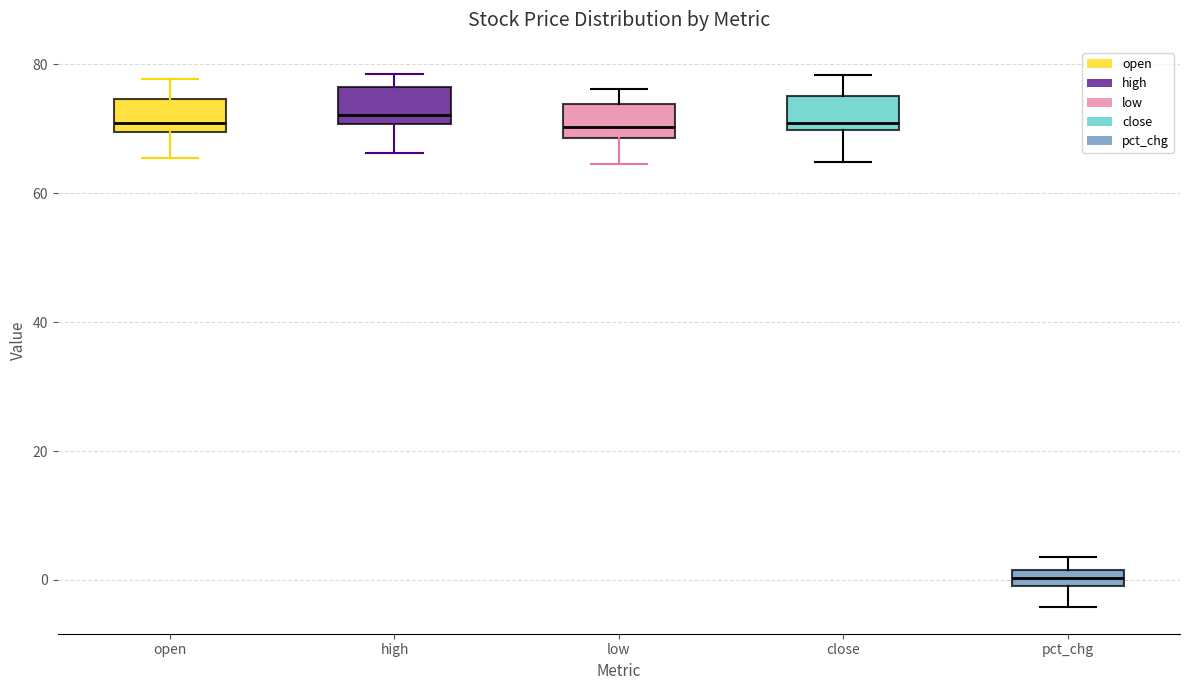

Where does the lower whisker of the box for pct_chg end on the y-axis? The values are not printed on the chart, so give them approximately, as read against the axis.

-4